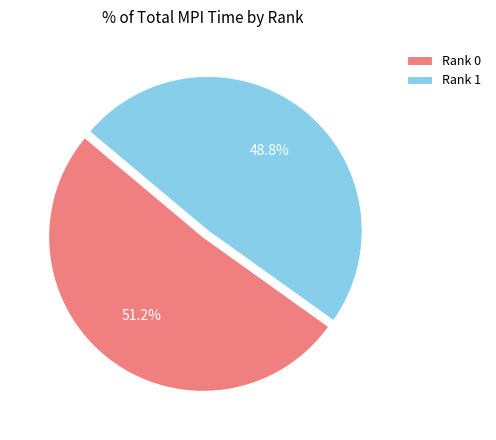

Approximately how many times larger is the value at Rank 1 compared to Rank 0?

1.0